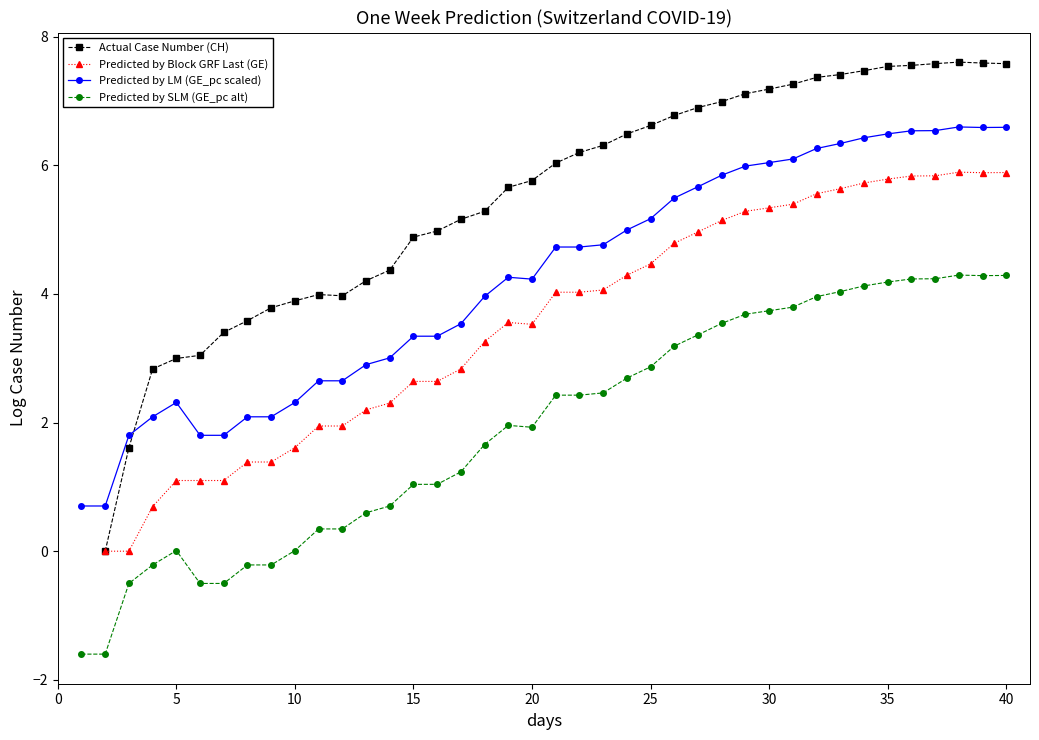

Which series has the widest spread of values?

Predicted by LM (GE_pc scaled)